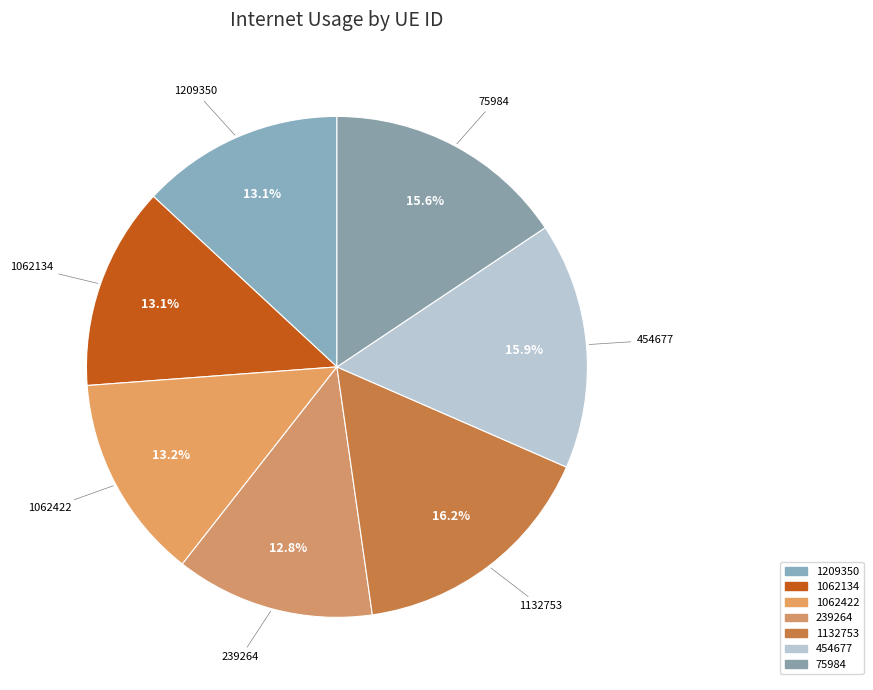

What is the change in value from 1062134 to 75984?

+0.1